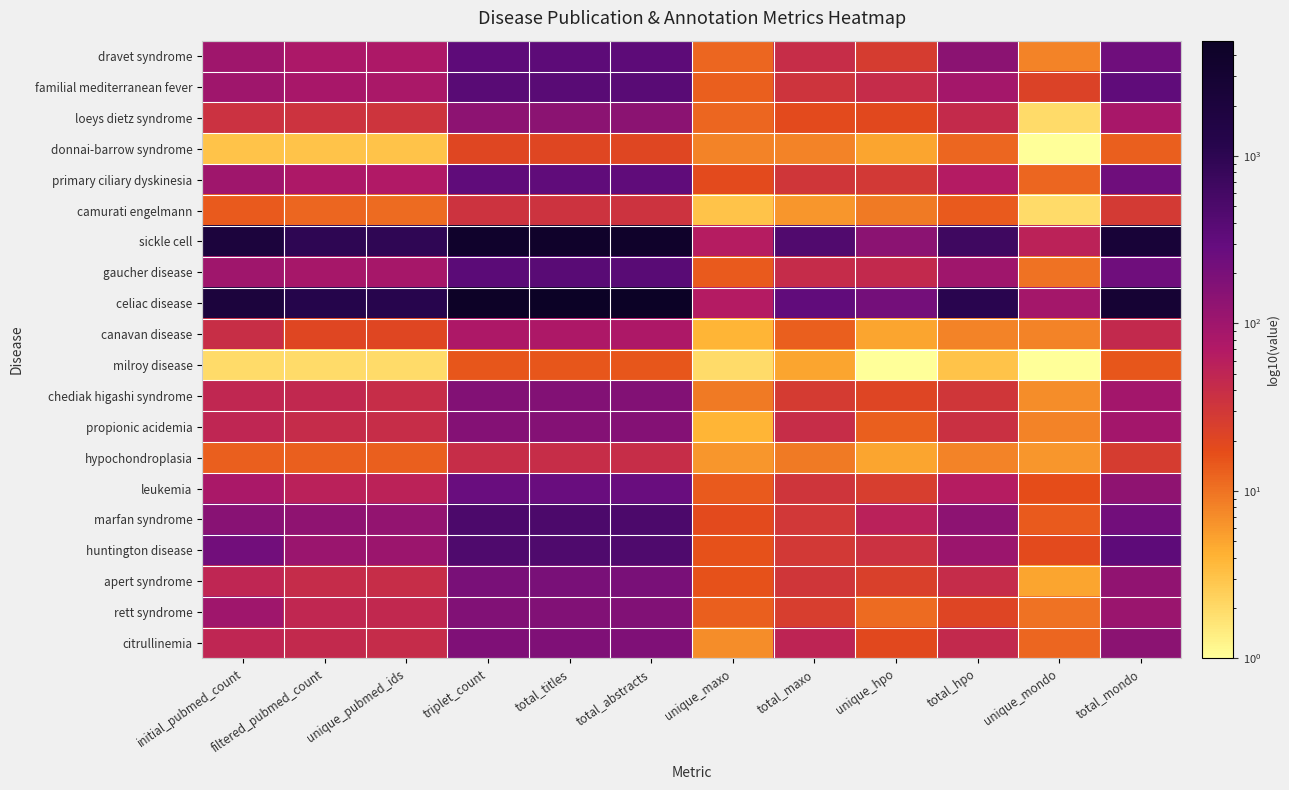

Rank the series at unique_hpo from highest to lowest value.

celiac disease, sickle cell, marfan syndrome, gaucher disease, familial mediterranean fever, huntington disease, primary ciliary dyskinesia, dravet syndrome, leukemia, apert syndrome, chediak higashi syndrome, loeys dietz syndrome, citrullinemia, propionic acidemia, rett syndrome, camurati engelmann, donnai-barrow syndrome, canavan disease, hypochondroplasia, milroy disease